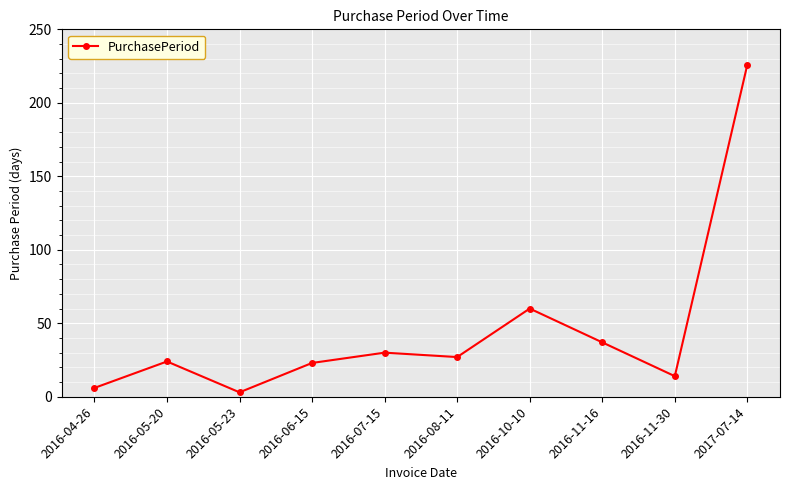

At which category does the data reach its first local valley?

2016-05-23